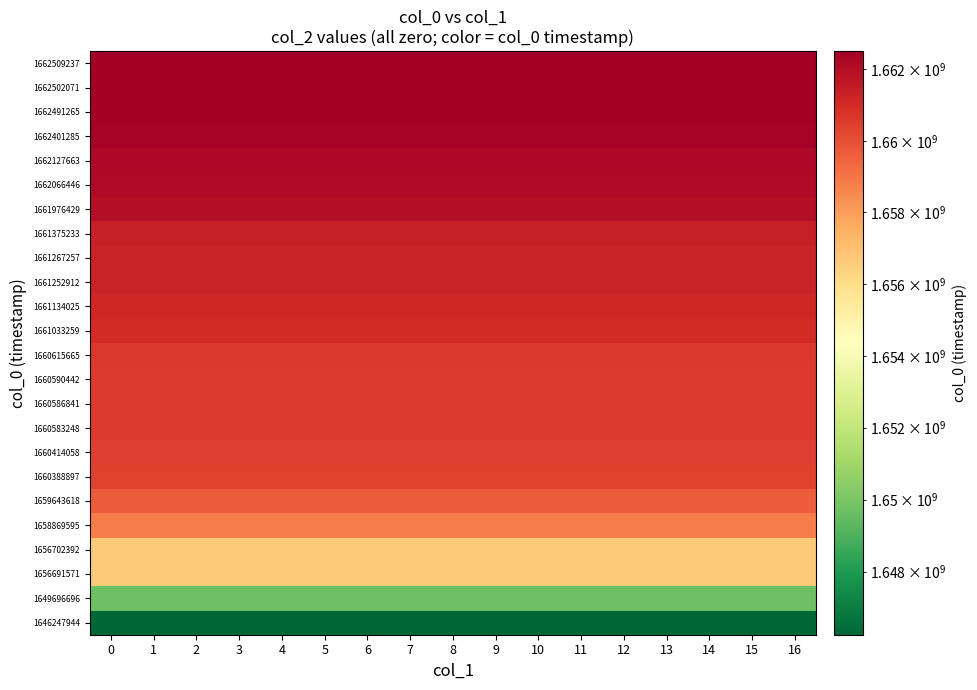

What is the spread (max minus min) of values at 0?

16261293